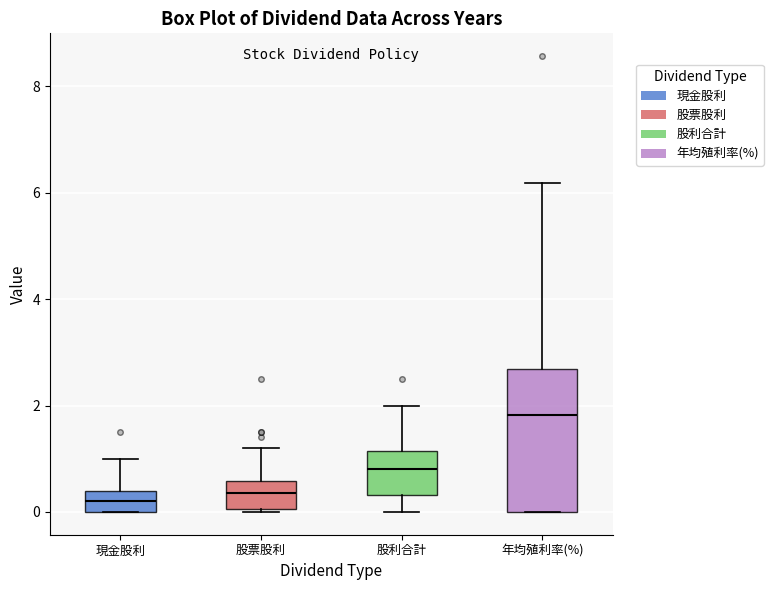

Where does the lower whisker of the box for 股利合計 end on the y-axis? The values are not printed on the chart, so give them approximately, as read against the axis.

0.0